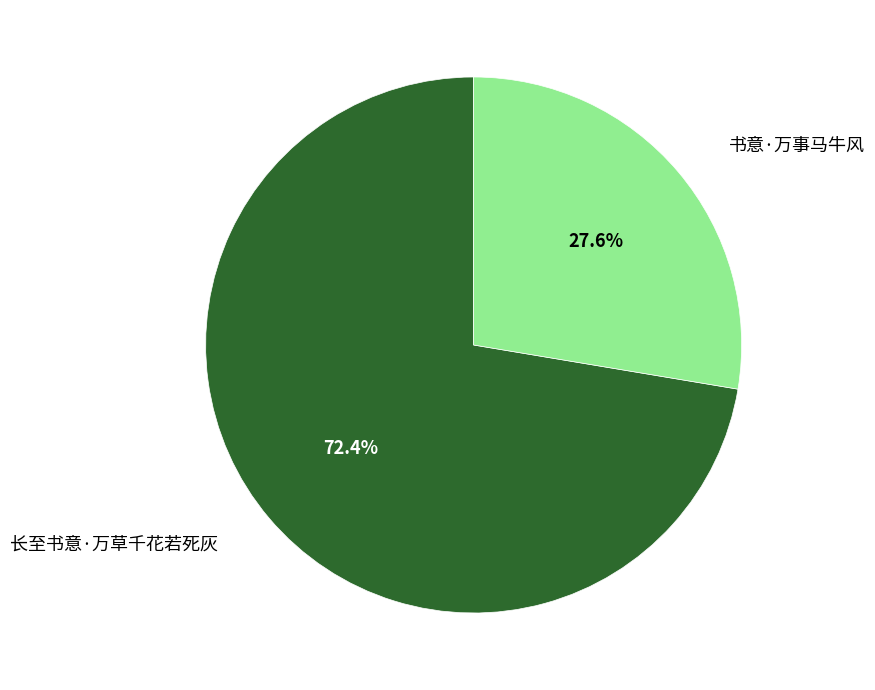

What percentage do 书意·万事马牛风 and 长至书意·万草千花若死灰 together represent?

100.0%